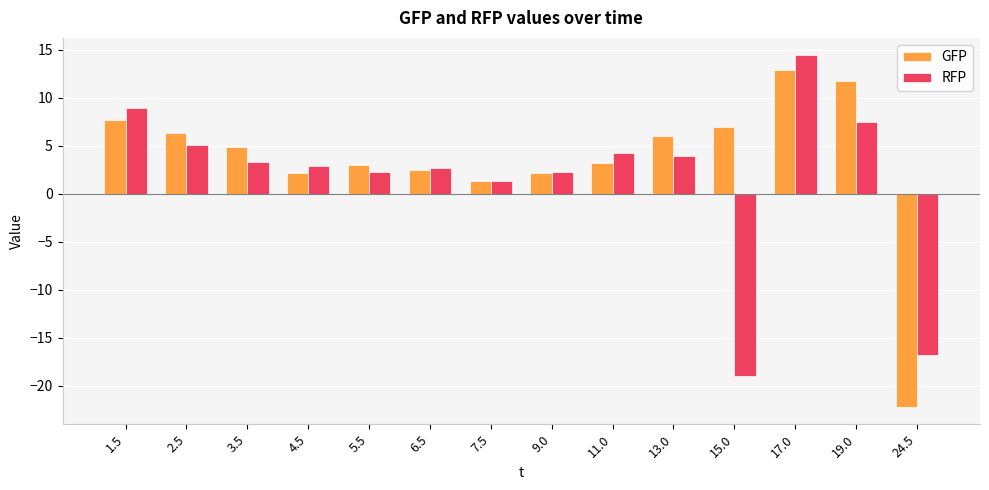

True or false: RFP has a value of 4.3 at 11.0.

True